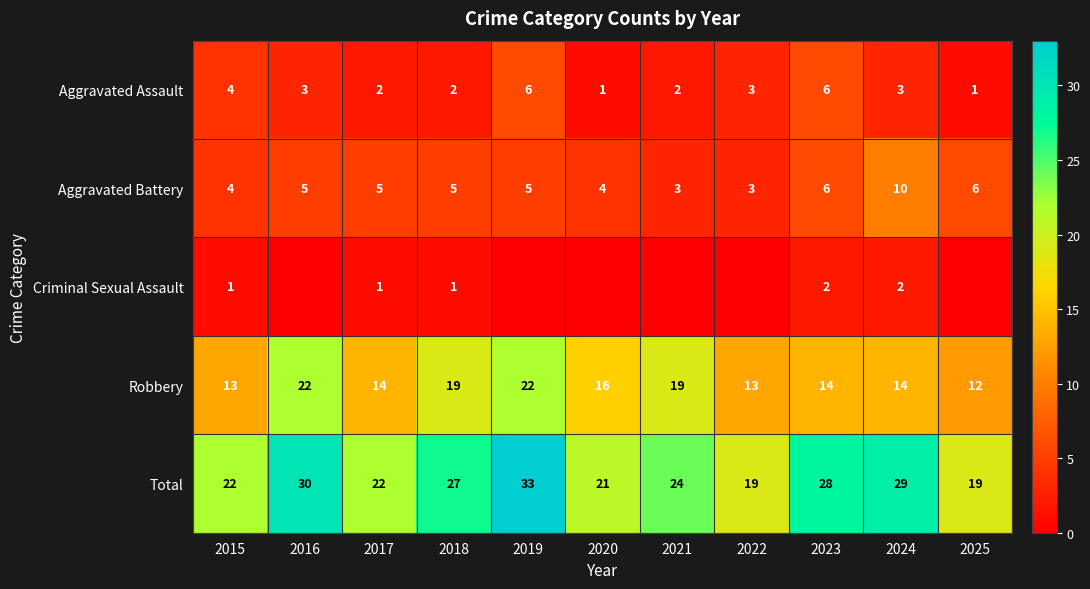

Rank the categories by Robbery value from highest to lowest.

2016, 2019, 2018, 2021, 2020, 2017, 2023, 2024, 2015, 2022, 2025